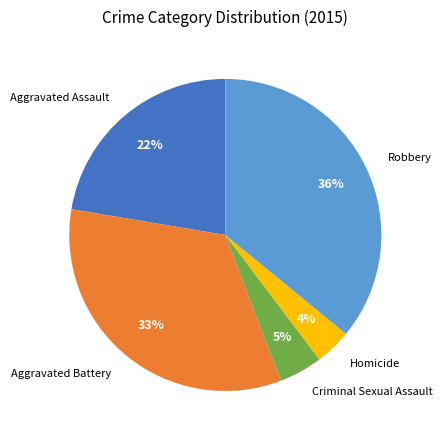

How many slices are in this pie chart?

5